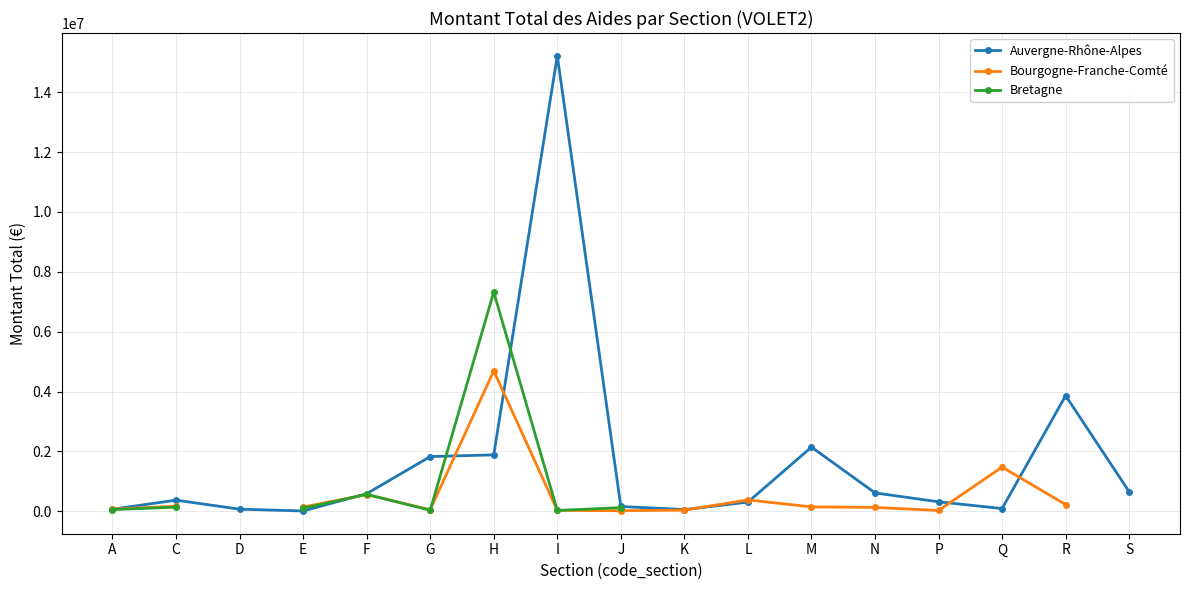

The value of Bourgogne-Franche-Comté at J is 17000.0. True or false?

True